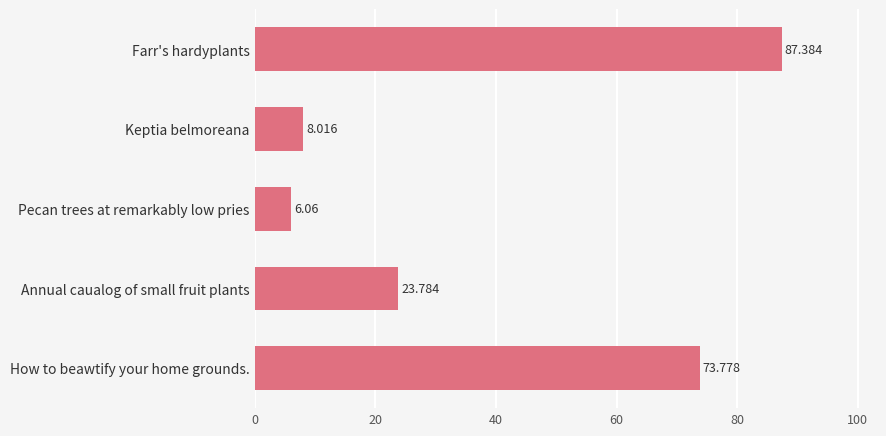

How many series are shown in this chart?

1